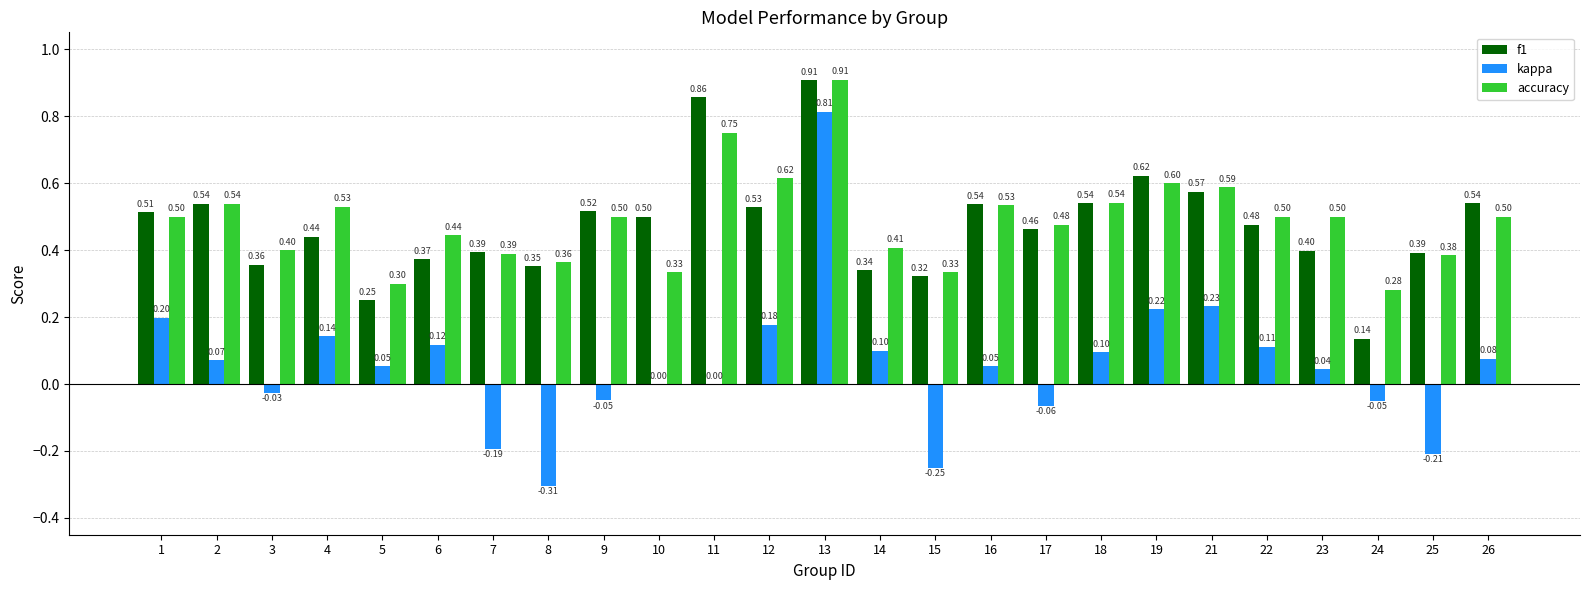

At which label is accuracy closest to 0?

24